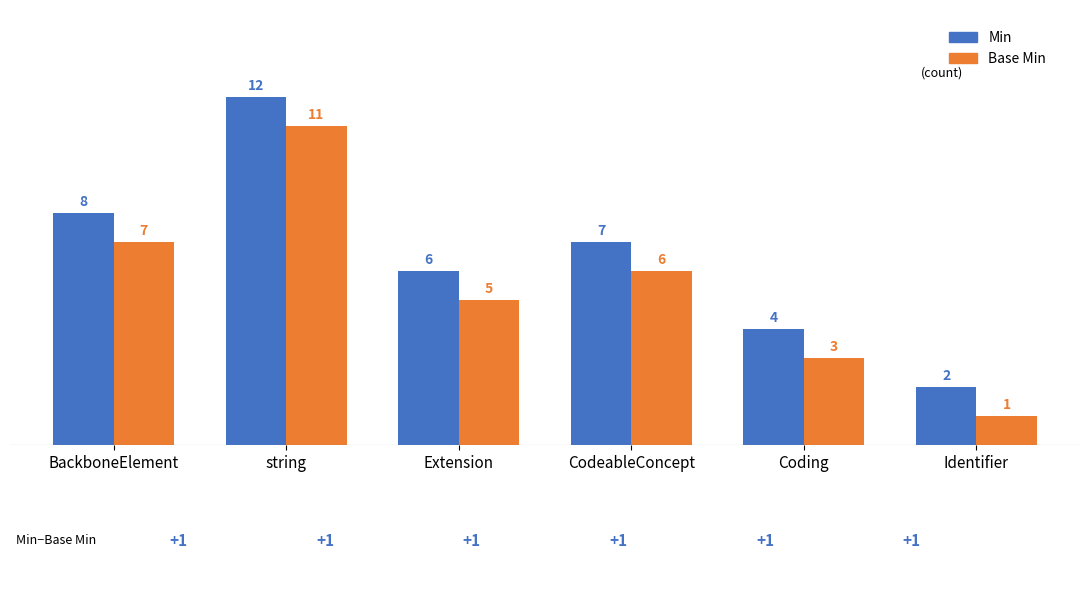

What is the spread (max minus min) of values at string?

1